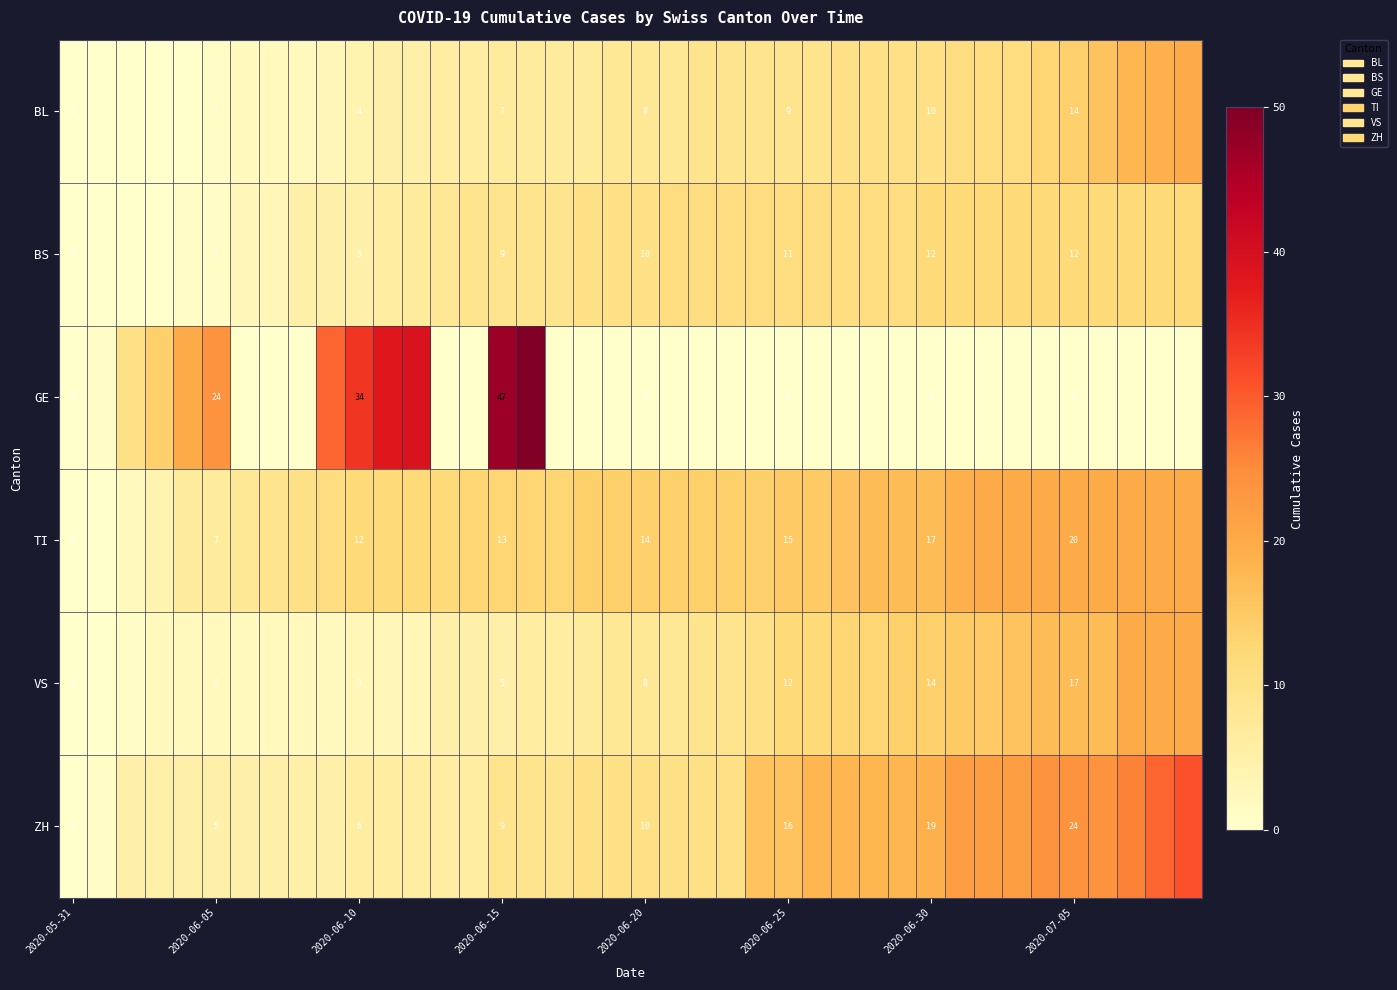

What is the total value across all series at 2020-06-25?

63